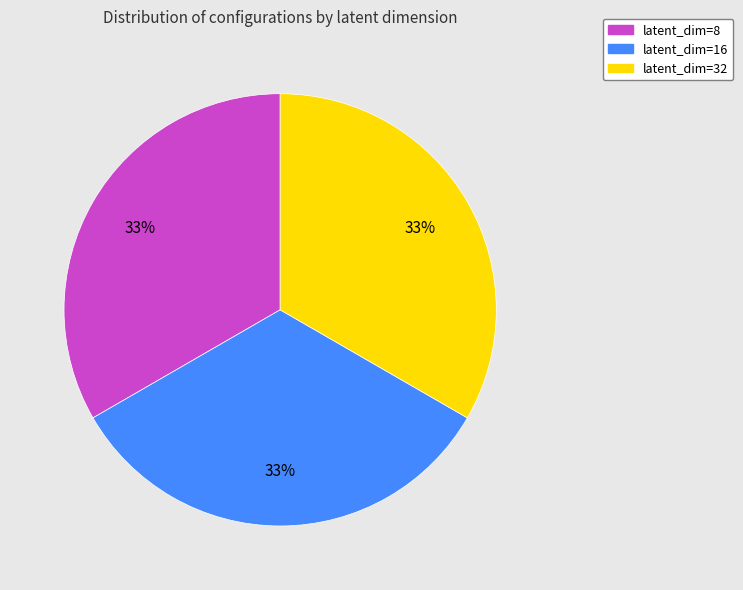

Approximately how many times larger is the value at latent_dim=16 compared to latent_dim=8?

1.0